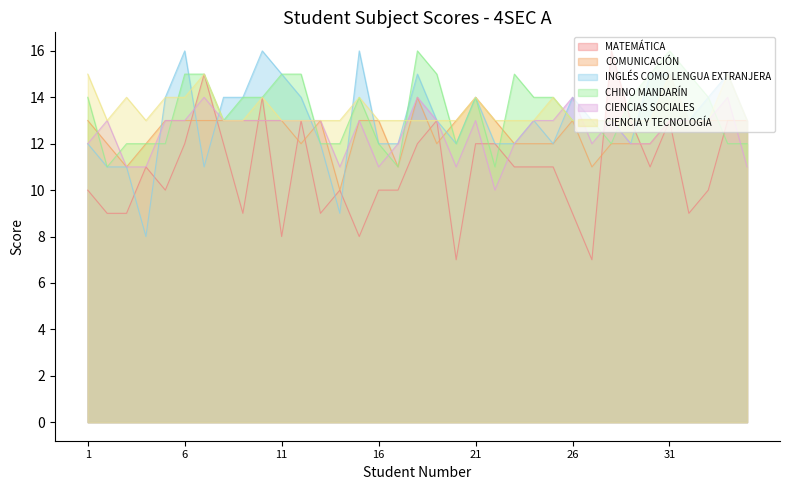

True or false: CIENCIAS SOCIALES has more than 1 interior local peaks.

True